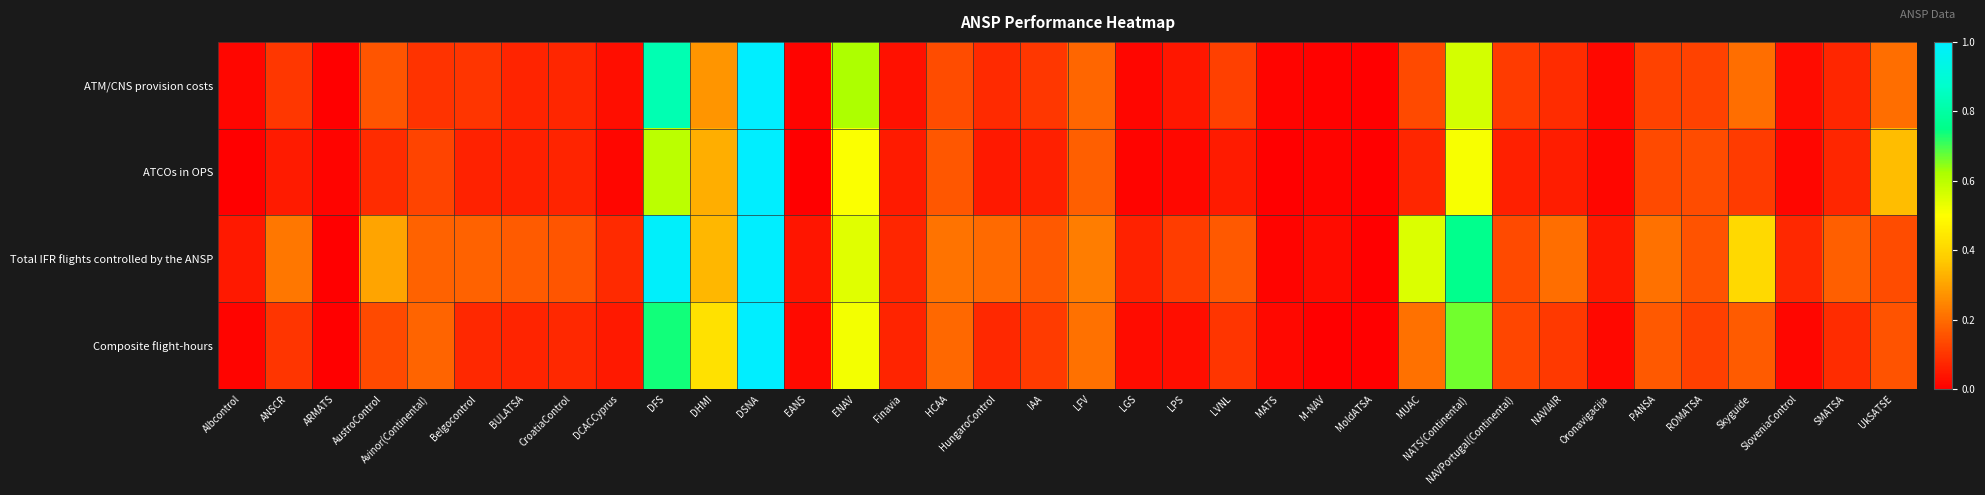

Which has a higher value, SMATSA or M-NAV?

SMATSA